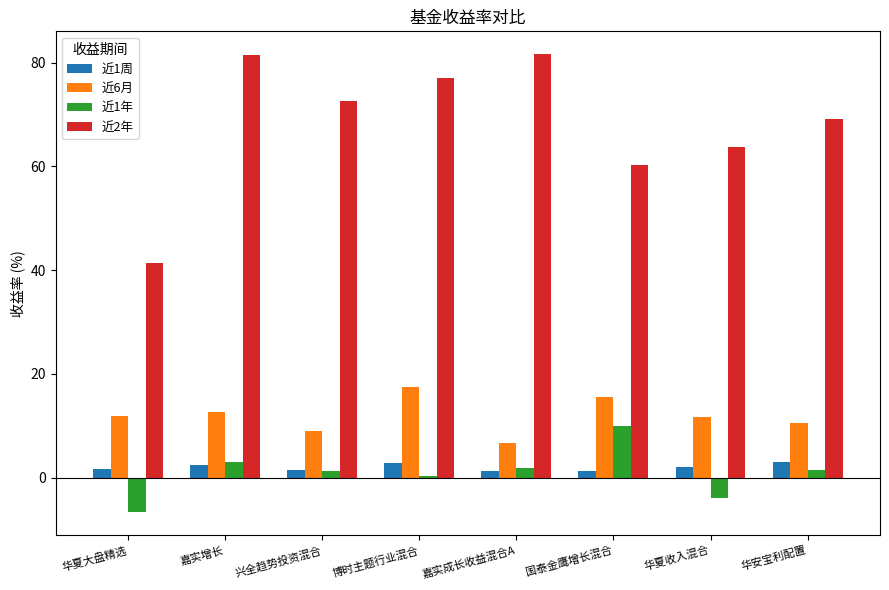

What is the difference between the maximum and minimum values in the 近1周 series?

1.7